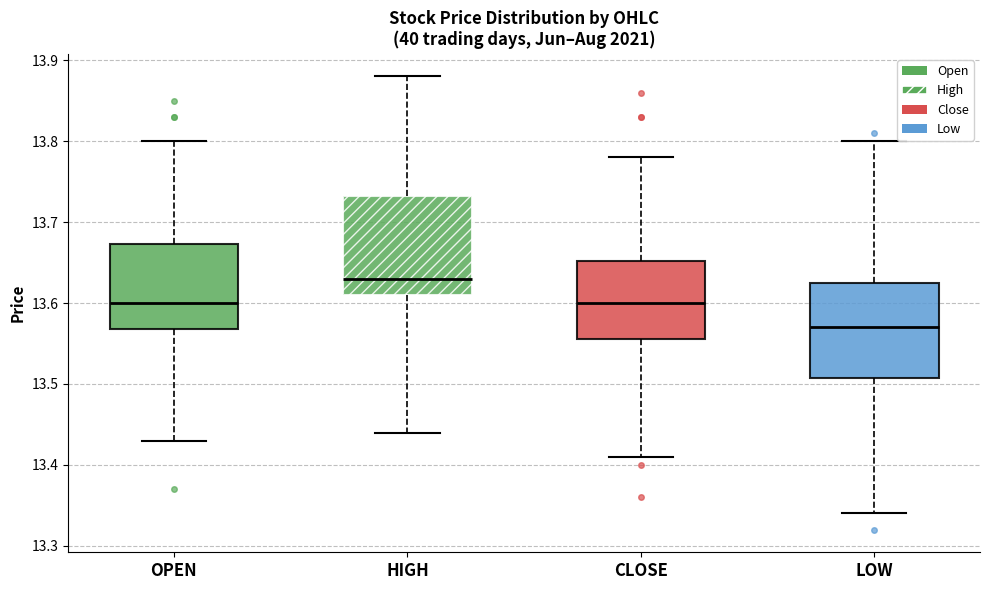

Where does the lower whisker of the box for OPEN end on the y-axis? The values are not printed on the chart, so give them approximately, as read against the axis.

13.43